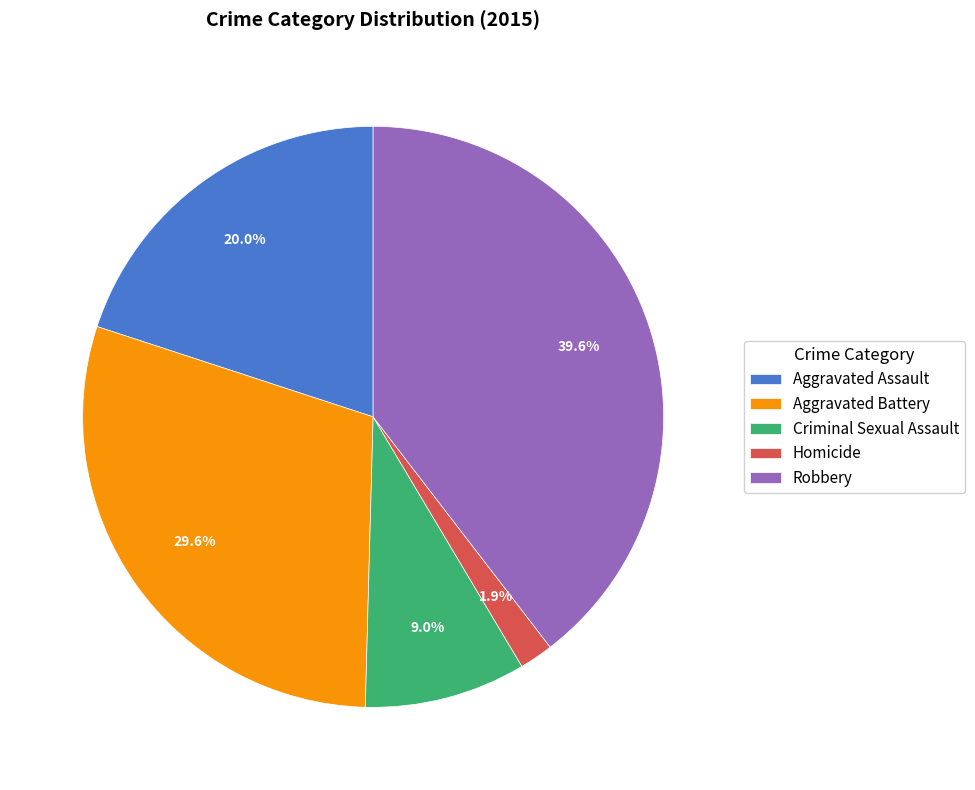

Combined, what portion of the pie is Homicide and Criminal Sexual Assault?

10.9%